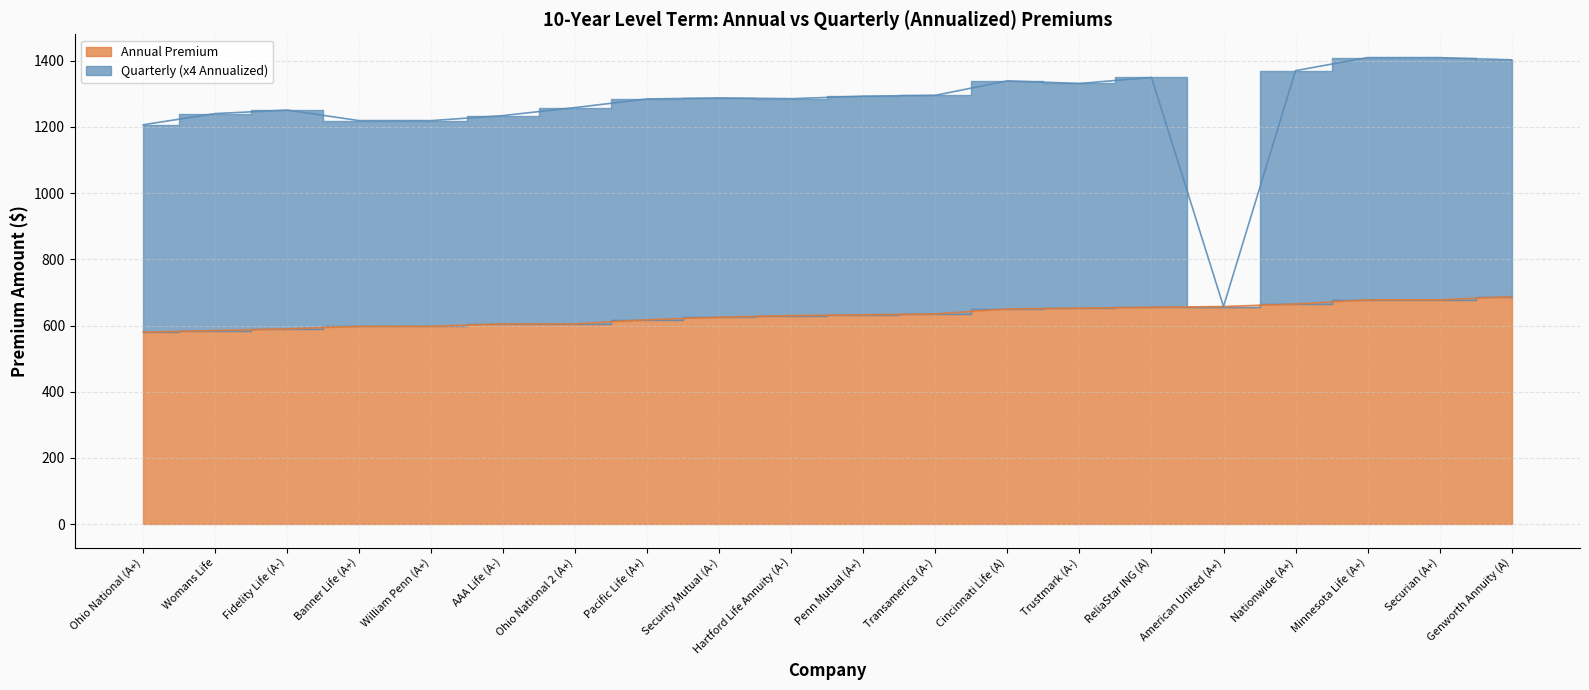

What is the smallest value displayed?

580.0